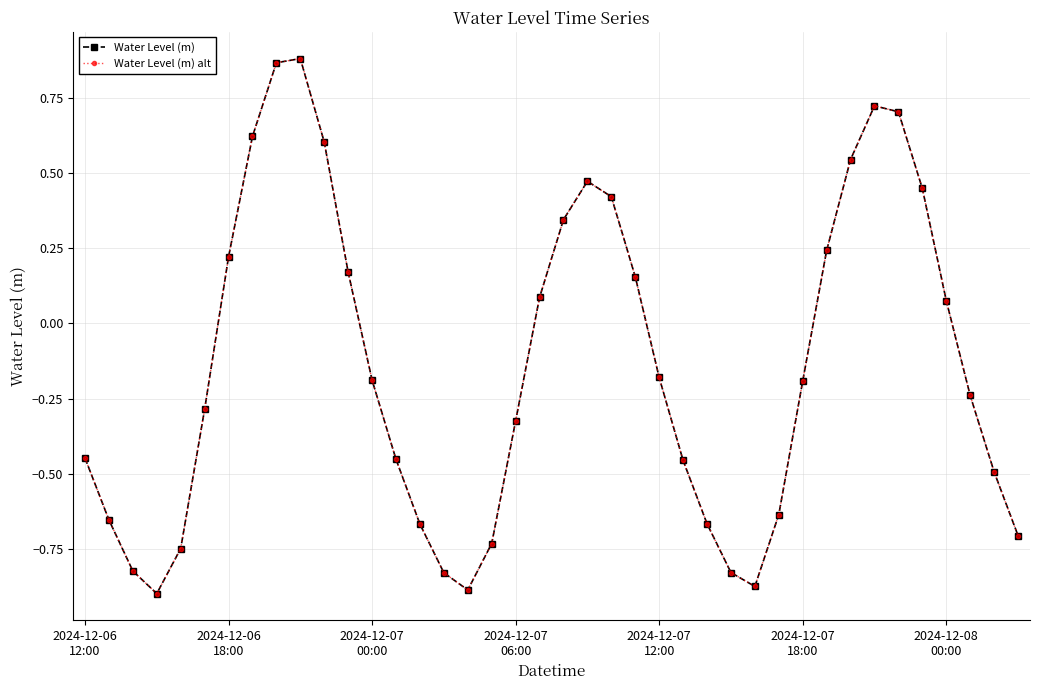

Is this an area chart (filled region under the line)?

No